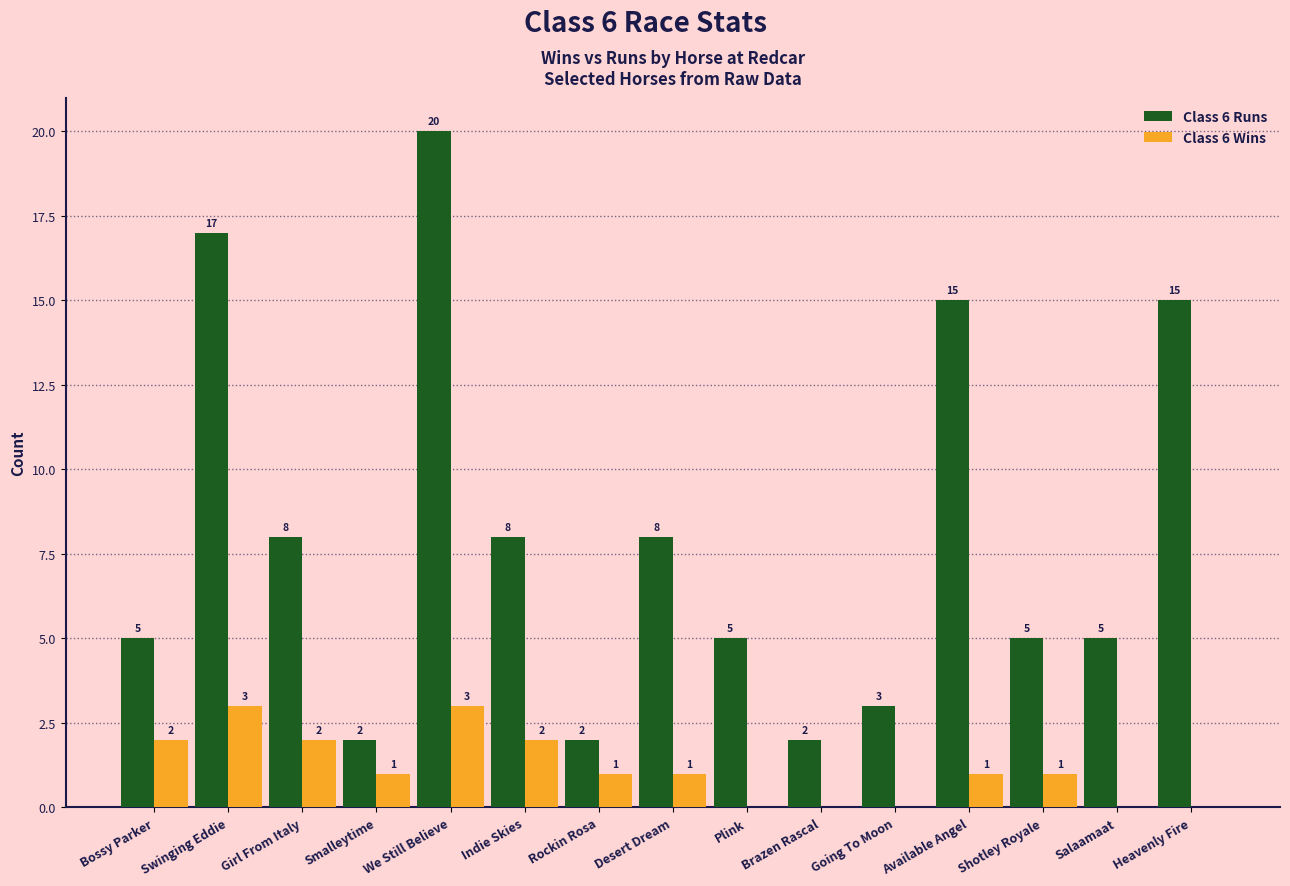

Reading left to right, transcribe all the data shown in this chart.

Class 6 Runs: 5	17	8	2	20	8	2	8	5	2	3	15	5	5	15
Class 6 Wins: 2	3	2	1	3	2	1	1	0	0	0	1	1	0	0